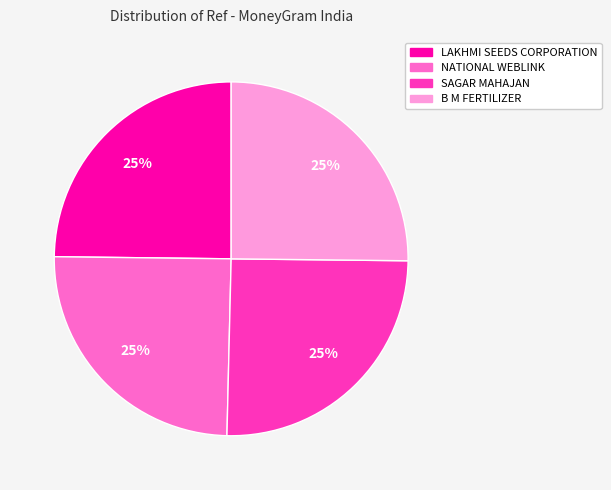

What percentage is the NATIONAL WEBLINK slice, to the nearest percent?

25%